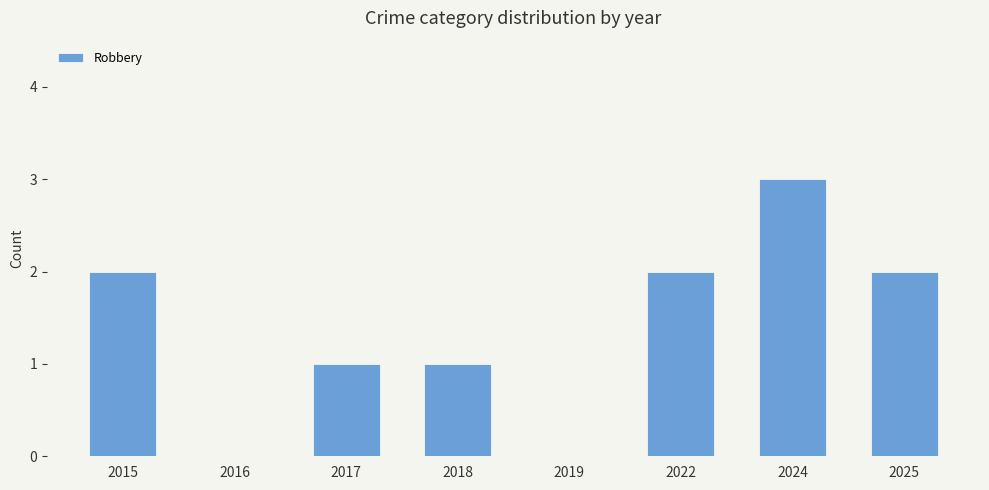

What is the sum of all values?

11